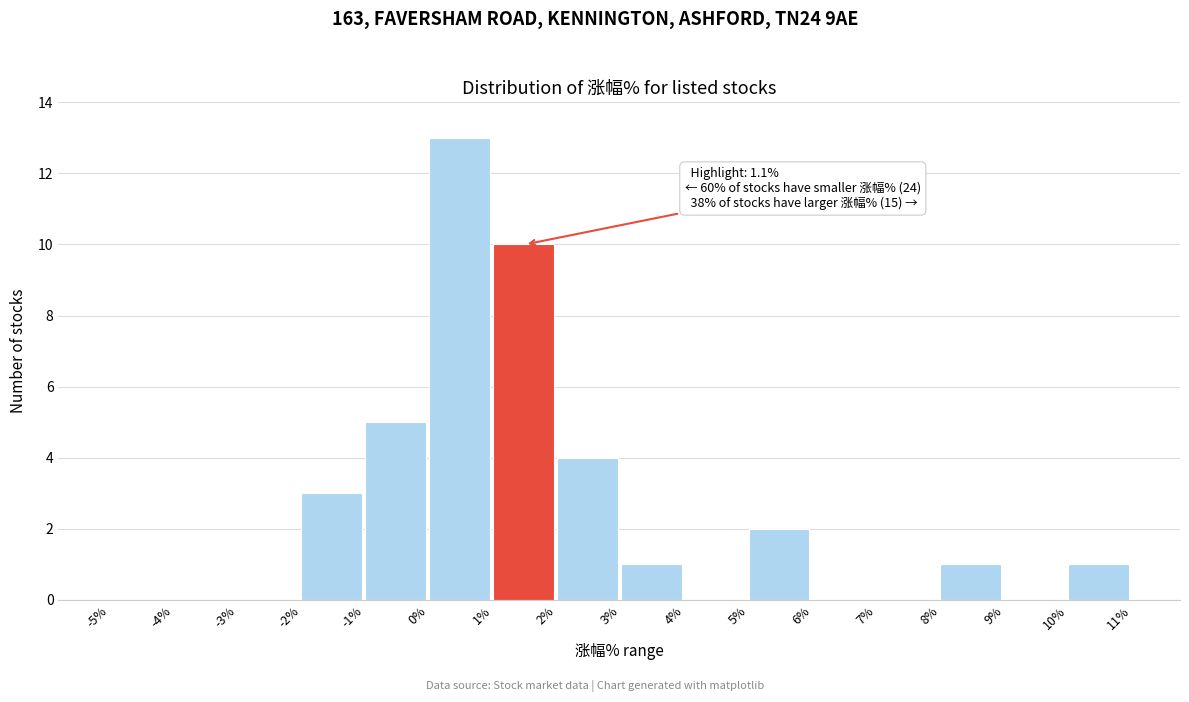

Over which range of the x-axis is the bar tallest?

0% to 1%